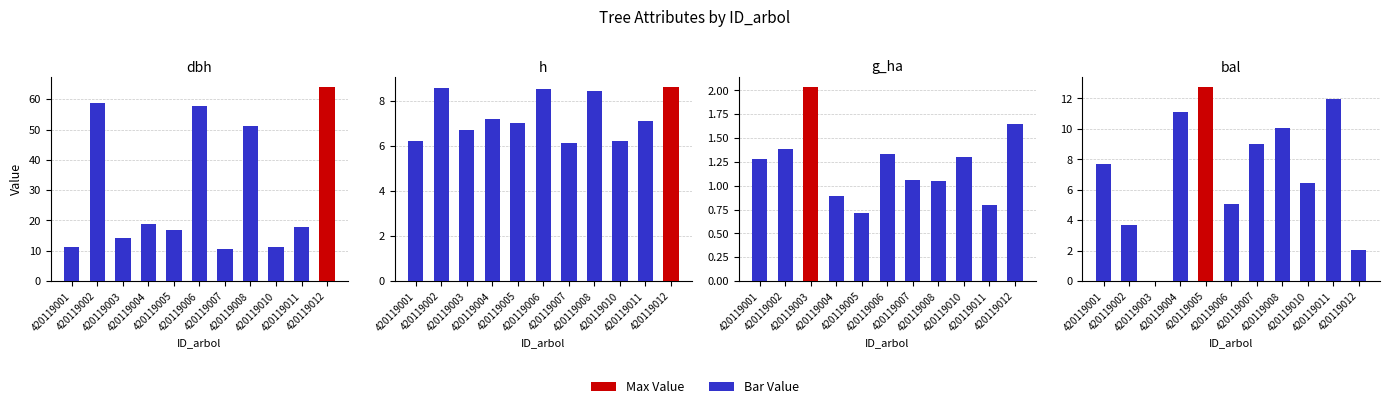

How many values in the dbh series exceed 17?

6